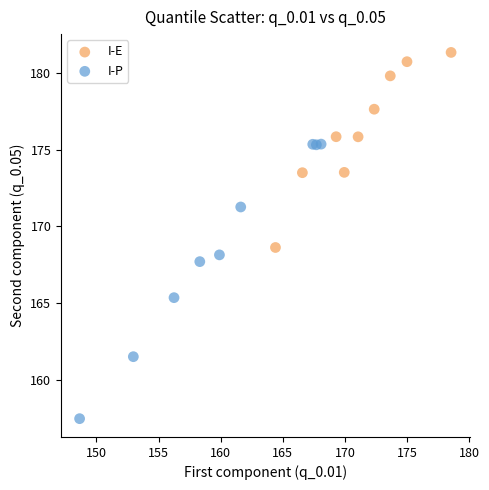

Which series has the largest Y range (max minus min)?

I-P